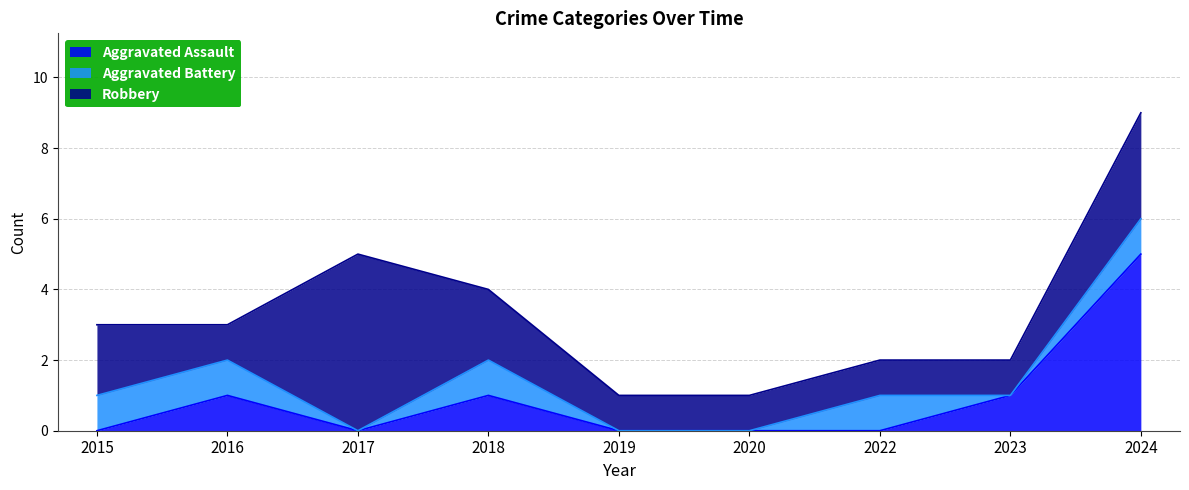

What is the difference between the highest and lowest values at 2017?

5